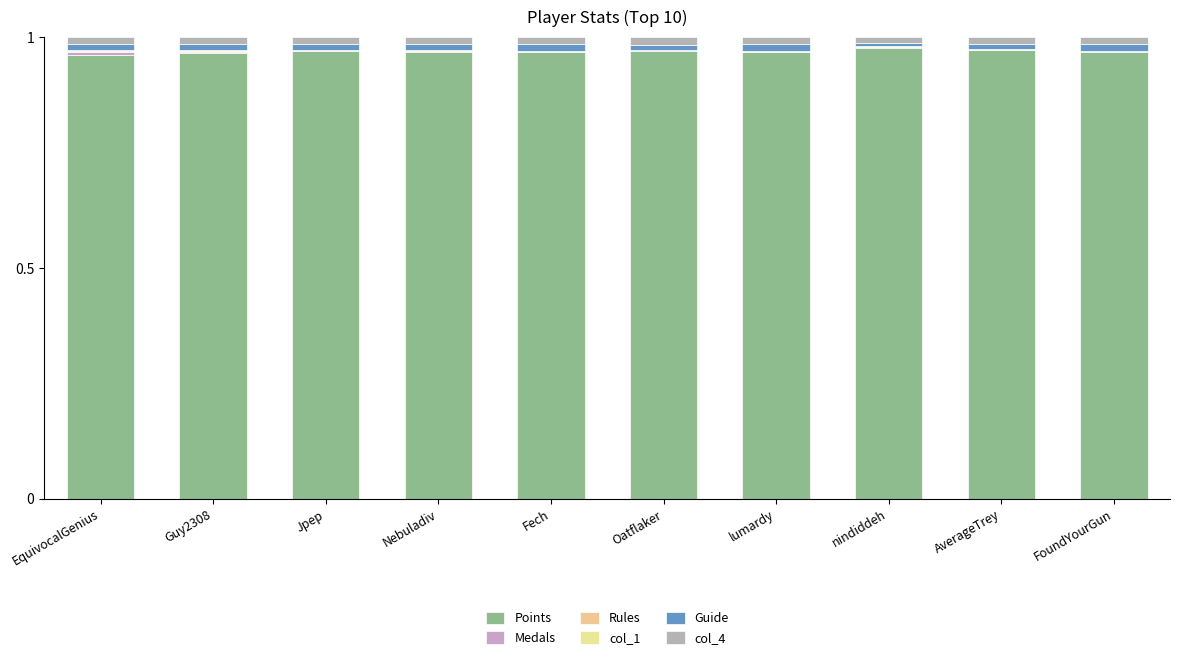

Count the number of categories in the chart.

10